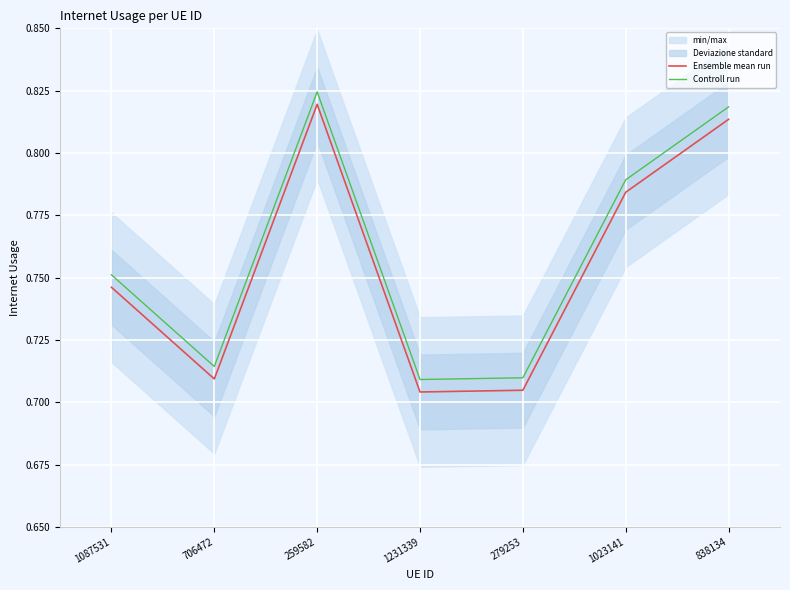

At how many categories does at least one series exceed 0?

7